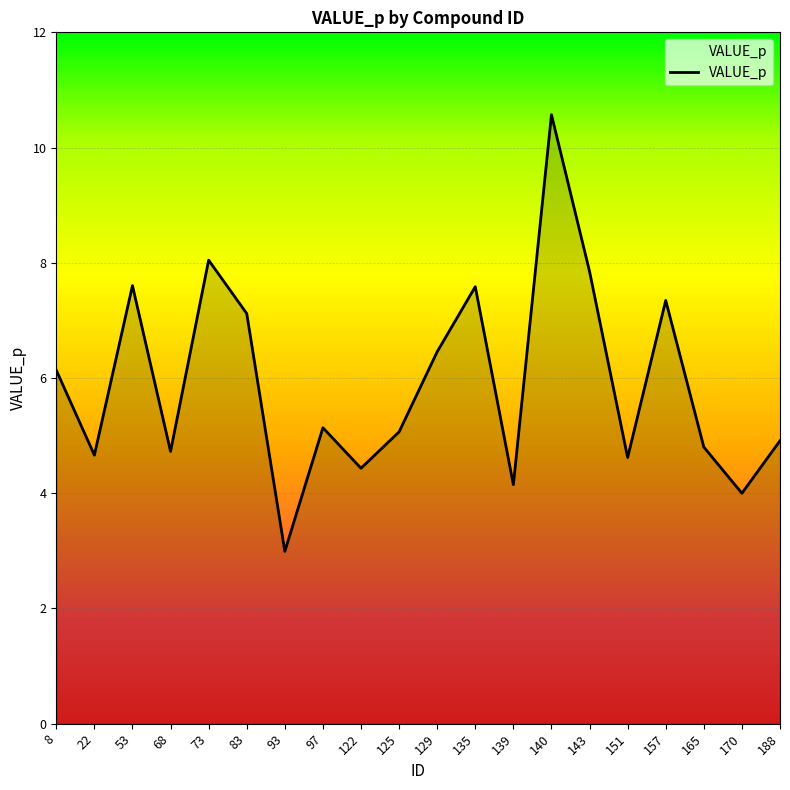

At which category does the chart reach its peak across all series?

140